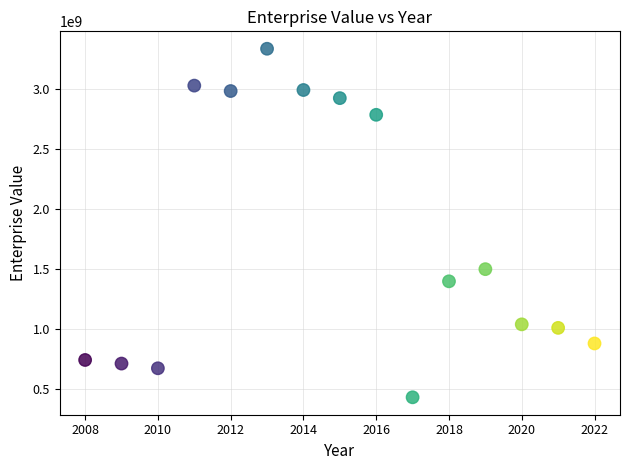

What is the range of X values (max minus min)?

14.0